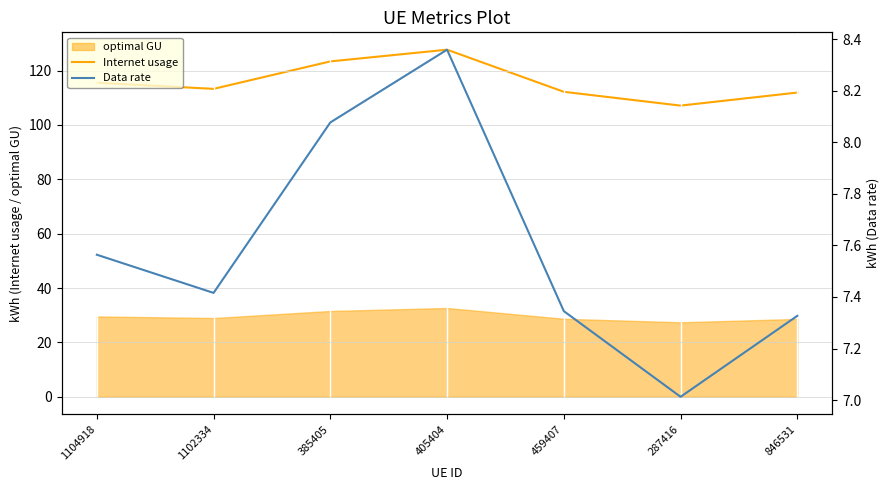

True or false: Data rate and Internet usage intersect in this chart.

False